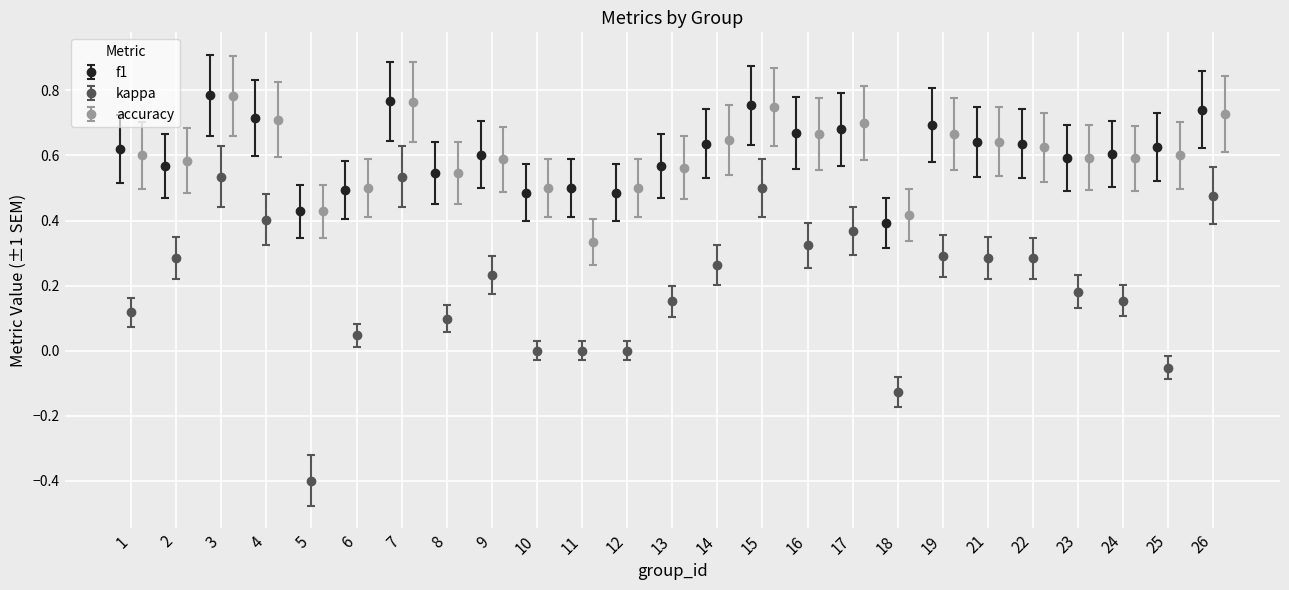

What is the maximum value for kappa?

0.5